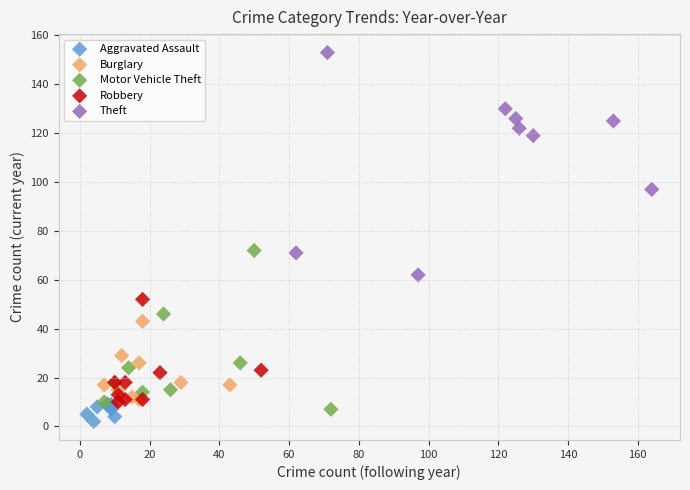

Which series contains the highest Y value?

Theft